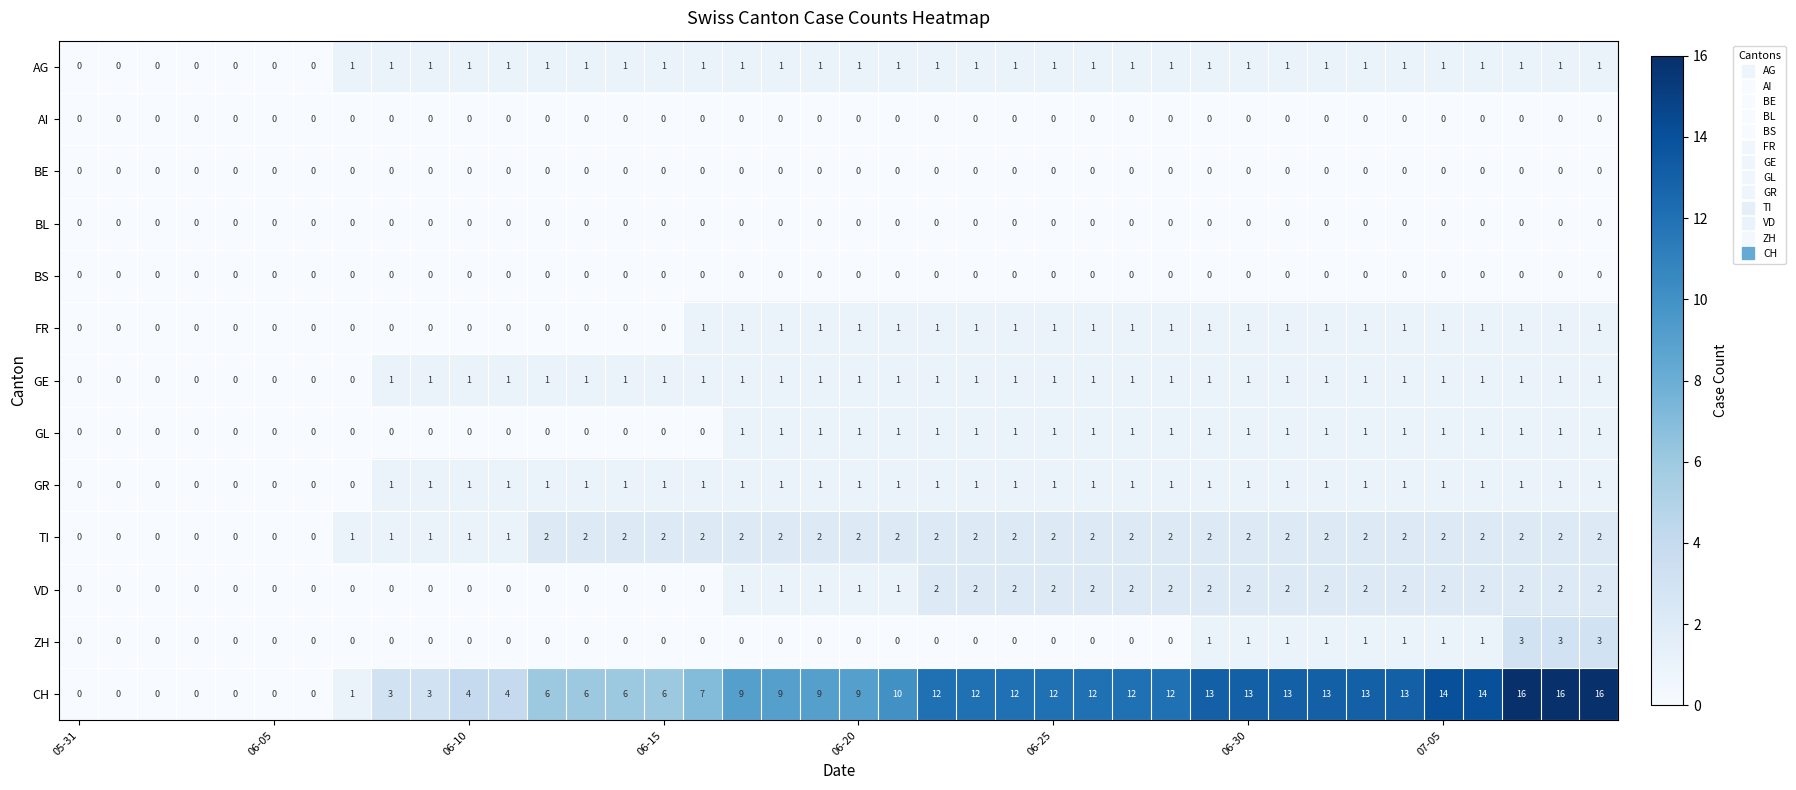

What is the maximum value for CH?

16